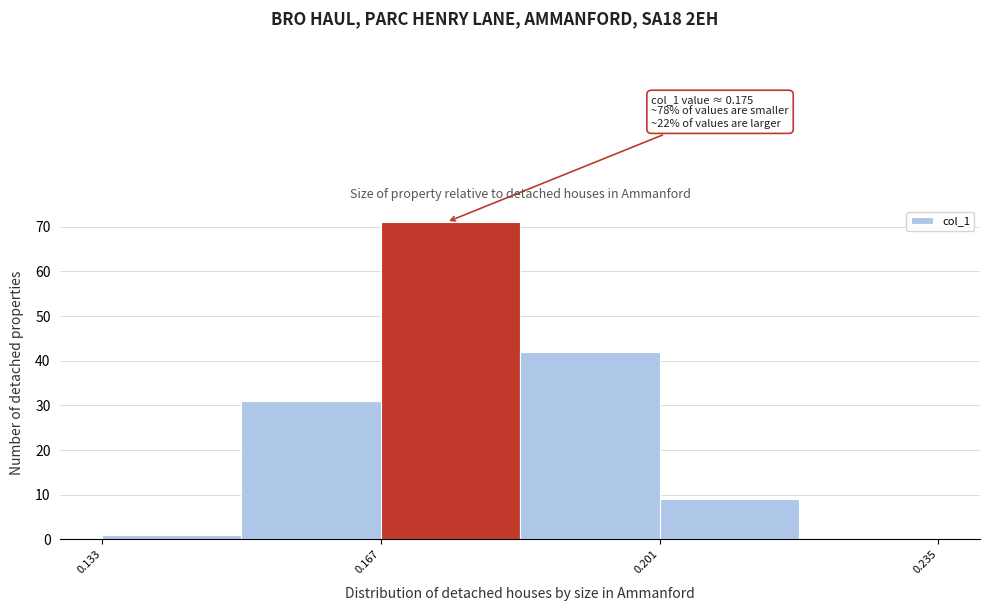

Read against the x-axis, roughly where is the centre of the tallest bar?

0.175